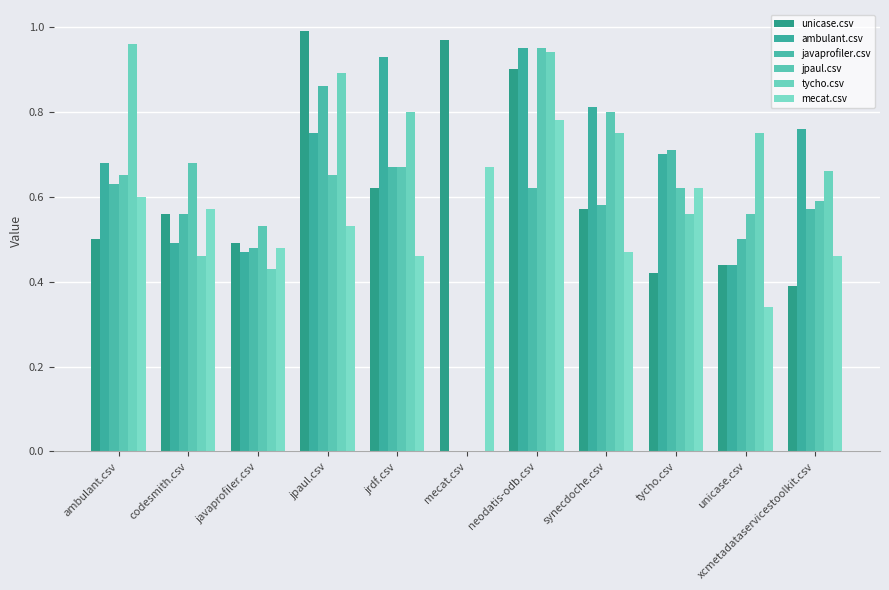

What is the total value across all series at neodatis-odb.csv?

5.1